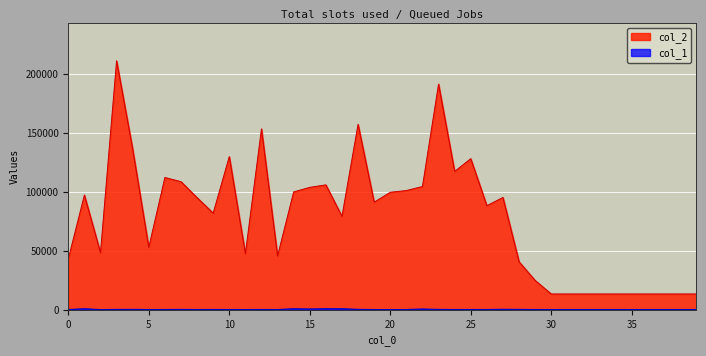

Reading left to right, transcribe all the data shown in this chart.

col_2: 0=43211	1=97316	2=48484	3=211158	4=136256	5=53020	6=112206	7=108671	8=95082	9=81989	10=129942	11=47630	12=153426	13=45710	14=99974	15=103850	16=105969	17=79276	18=157290	19=91273	20=99657	21=101155	22=104552	23=191427	24=117342	25=128177	26=88314	27=95273	28=40800	29=24898	30=13440	31=13440	32=13440	33=13440	34=13440	35=13440	36=13440	37=13440	38=13440	39=13440
col_1: 0=221	1=891	2=177	3=315	4=359	5=221	6=253	7=299	8=239	9=266	10=252	11=221	12=269	13=225	14=899	15=676	16=904	17=894	18=374	19=235	20=206	21=231	22=677	23=330	24=249	25=264	26=252	27=435	28=354	29=244	30=240	31=240	32=240	33=240	34=240	35=240	36=240	37=240	38=240	39=240